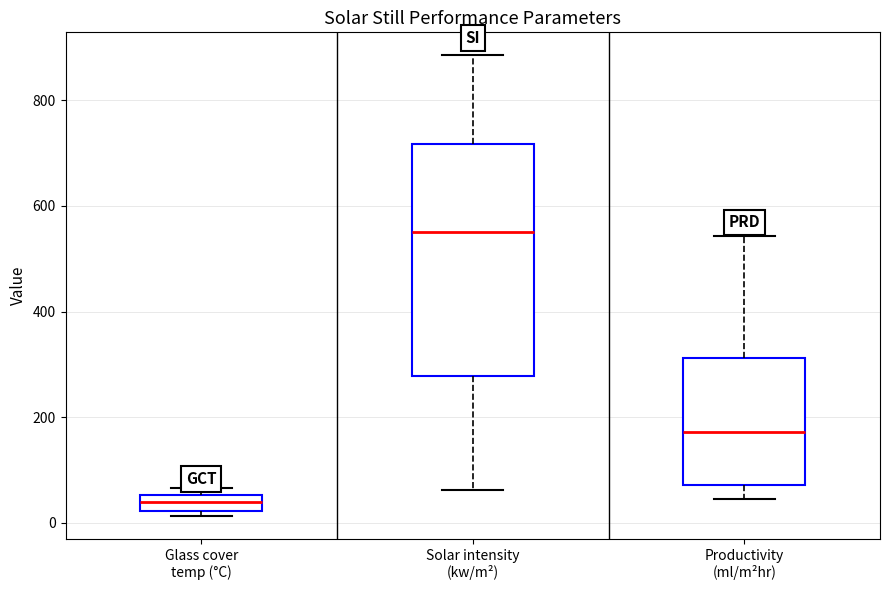

Reading left to right, read every box against the y-axis: the position of its median line, the range the box covers, and the ends of its whiskers. The values are not printed on the chart, so give them approximately, as read against the axis.

Glass cover temp (°C): median 40, box 20 to 60, whiskers 20 (just below the box's lower edge) to 60 (just above the box's upper edge)
Solar intensity (kw/m²): median 560, box 280 to 720, whiskers 60 to 880
Productivity (ml/m²hr): median 180, box 80 to 320, whiskers 40 to 540